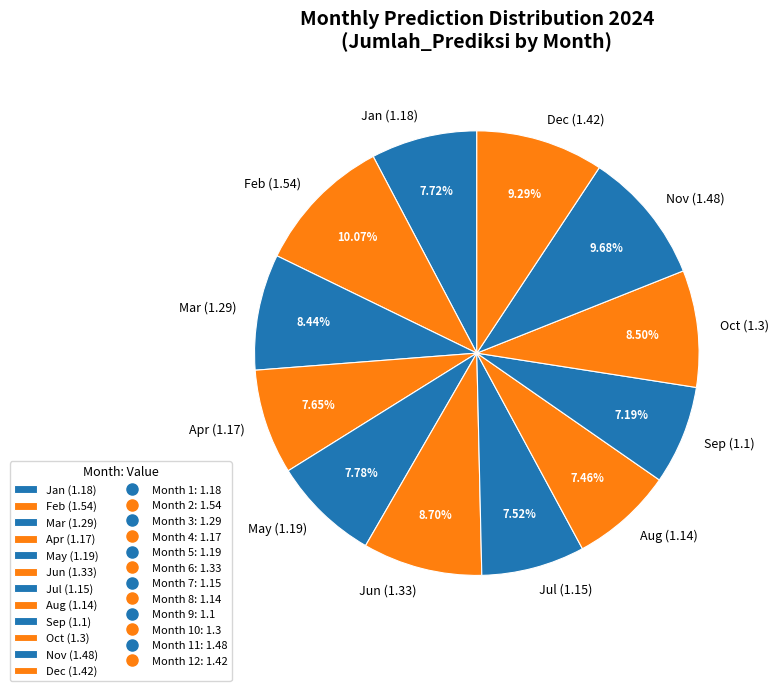

To the nearest percent, what is the average slice percentage?

8%